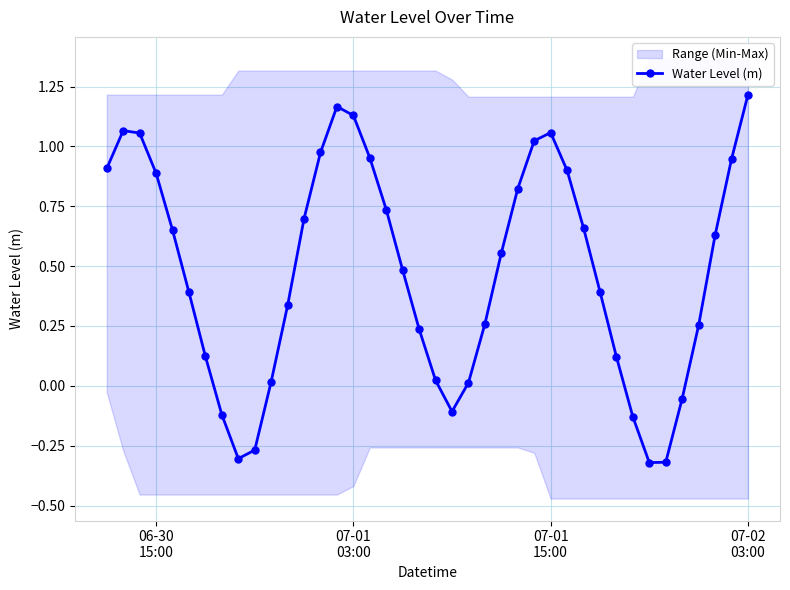

Reading right to left, what are all the values shown in this chart?

1.2	0.9	0.6	0.3	-0.1	-0.3	-0.3	-0.1	0.1	0.4	0.7	0.9	1.1	1.0	0.8	0.6	0.3	0.0	-0.1	0.0	0.2	0.5	0.7	1.0	1.1	1.2	1.0	0.7	0.3	0.0	-0.3	-0.3	-0.1	0.1	0.4	0.7	0.9	1.1	1.1	0.9